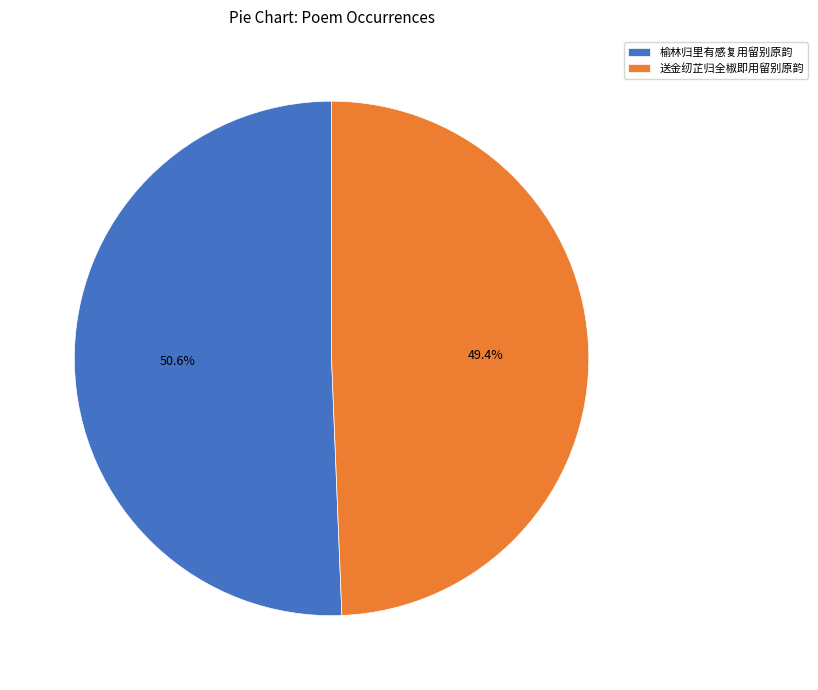

What percentage is the 送金纫芷归全椒即用留别原韵 slice, to the nearest percent?

49%